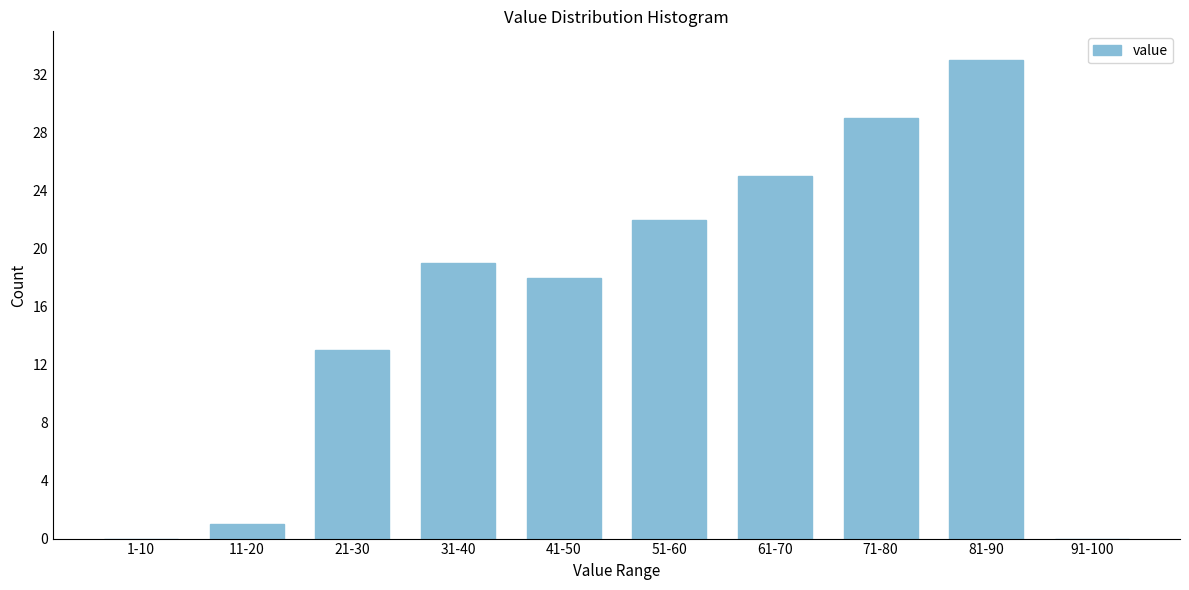

Reading left to right, what are all the values shown in this chart?

1-10=0	11-20=1	21-30=13	31-40=19	41-50=18	51-60=22	61-70=25	71-80=29	81-90=33	91-100=0